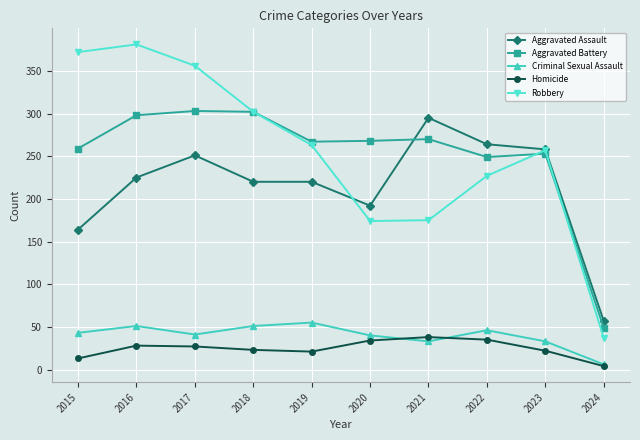

Which category has the lowest value in the Homicide series?

2024